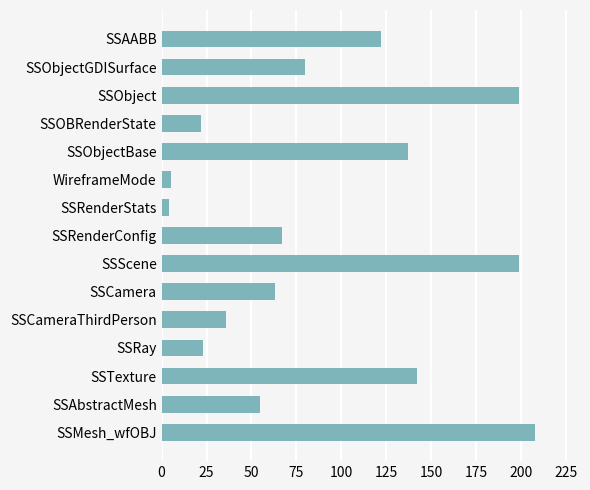

What is the value of the 13th bar from the top?

142